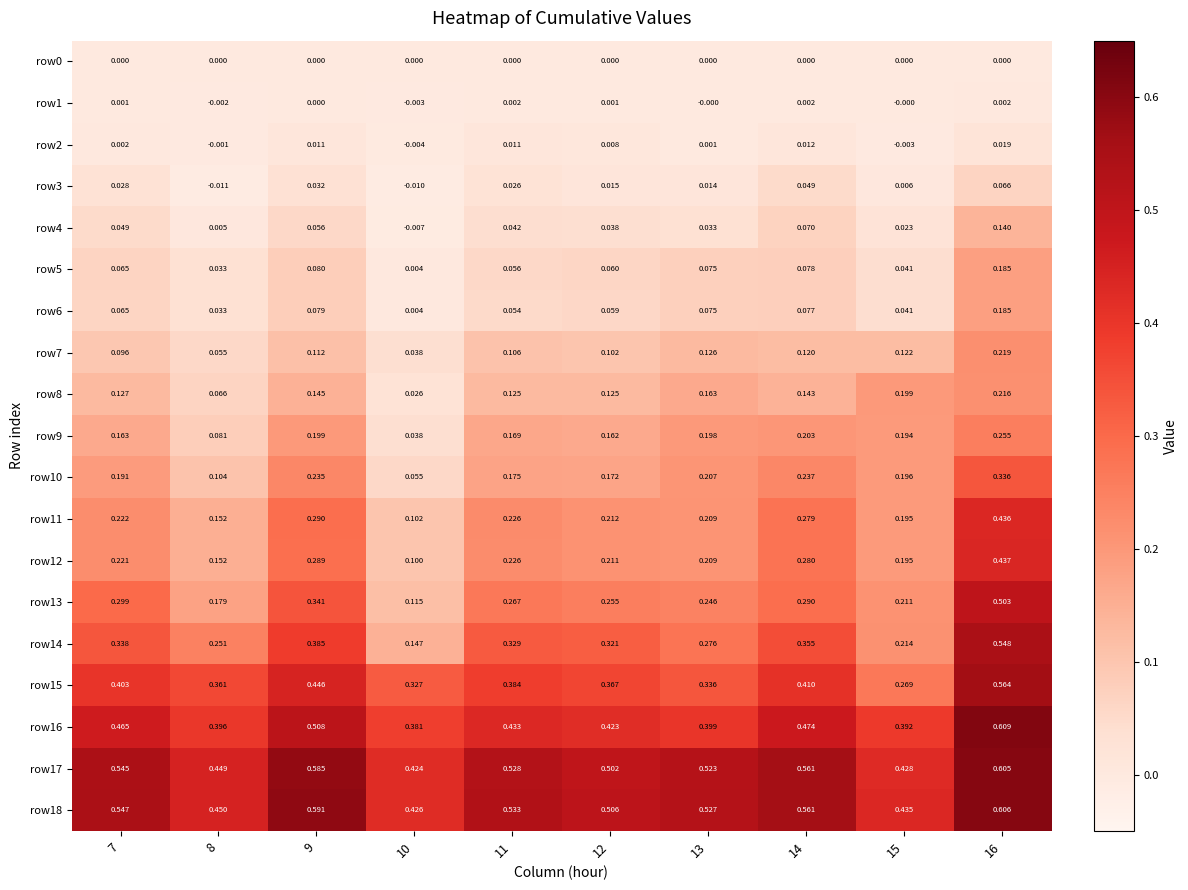

Is the value of row16 at 13 greater than the value of row8 at 14?

Yes